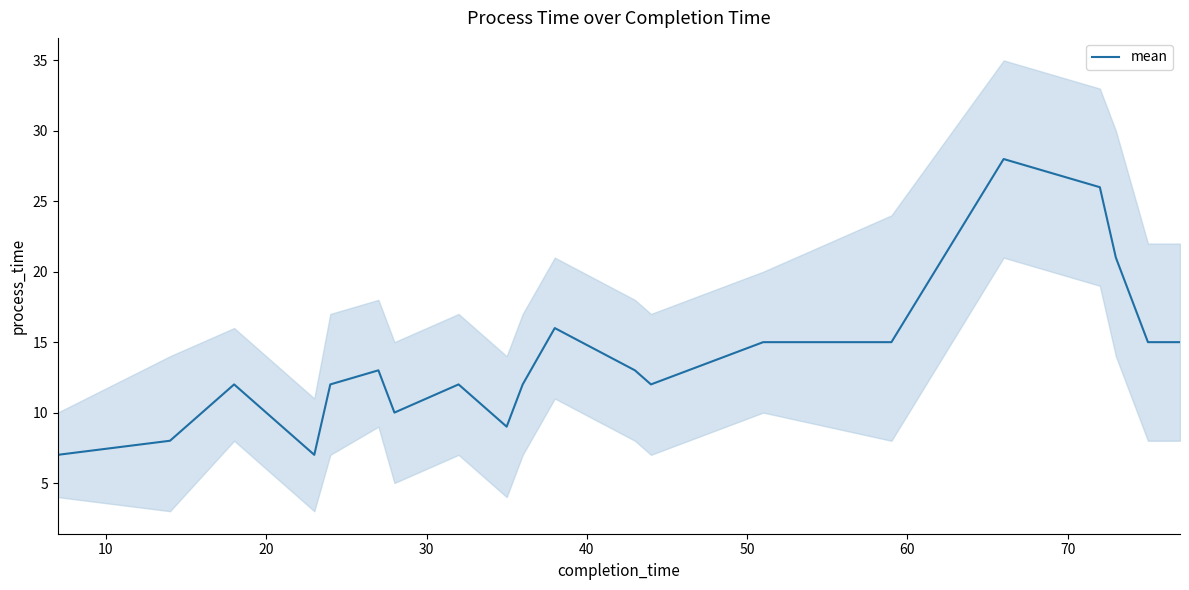

What is the highest value of the mean series?

28